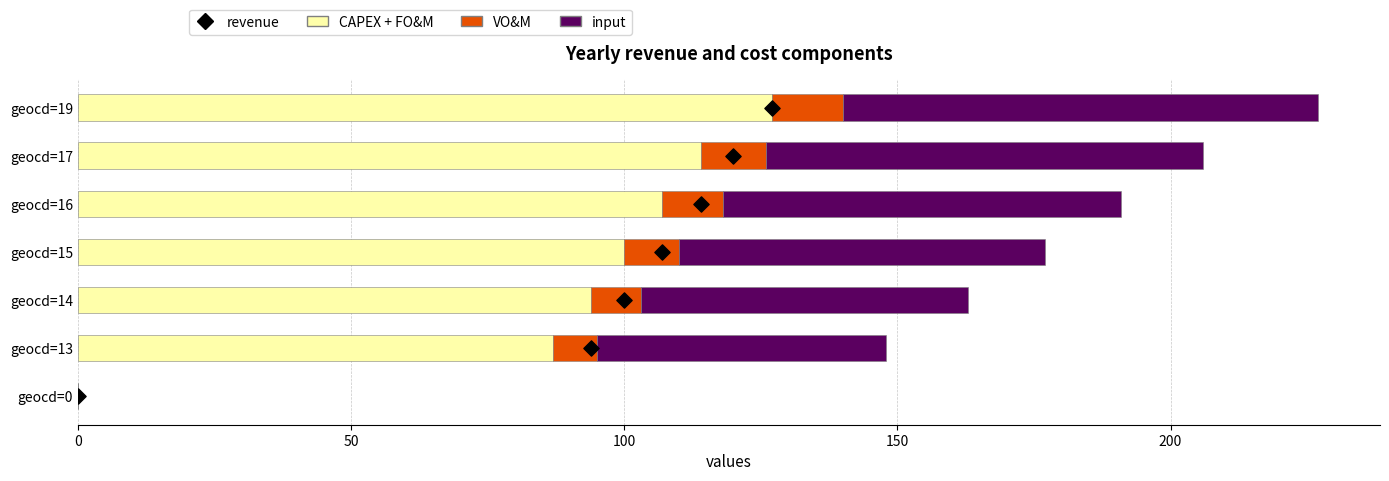

Is the value of VO&M at geocd=14 greater than the value of CAPEX + FO&M at geocd=0?

Yes